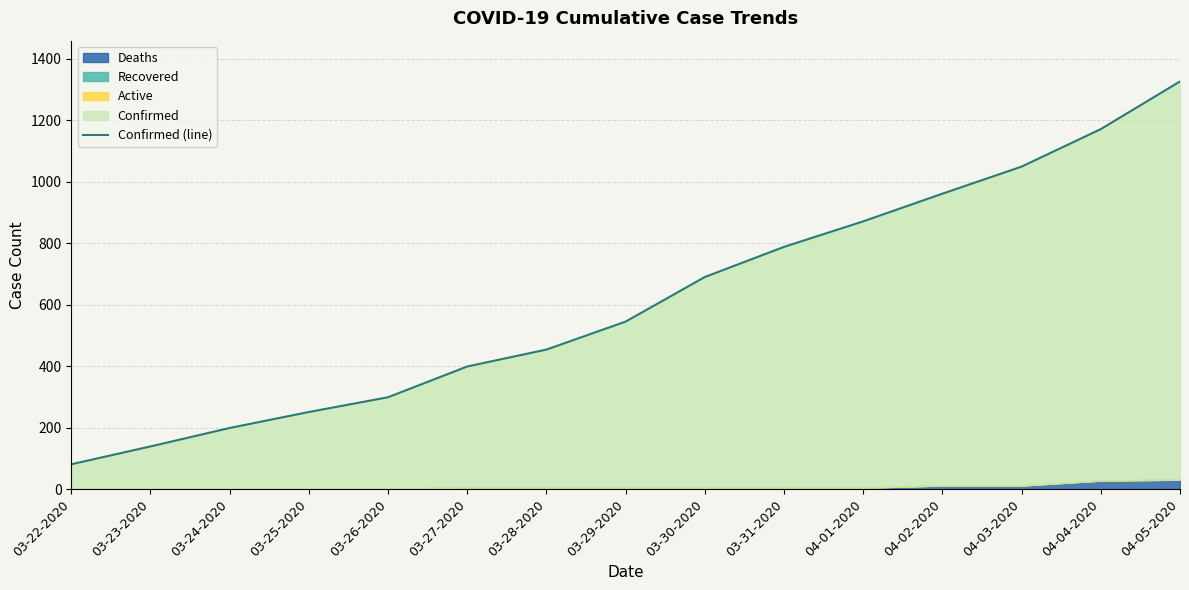

What is the label of the 13th point from the right?

03-24-2020